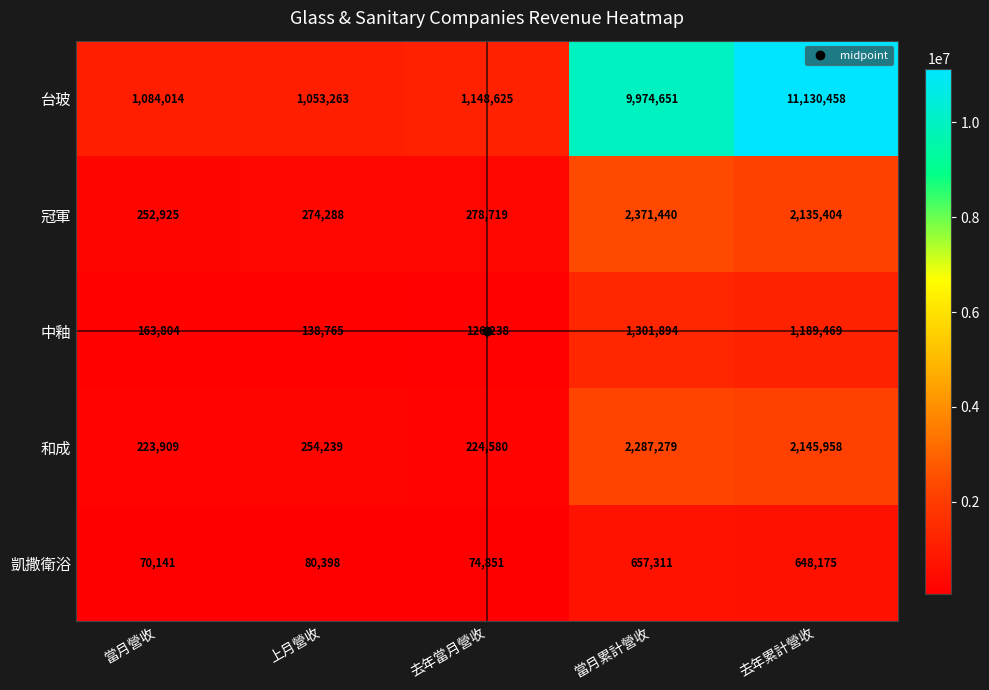

What value does the 台玻 series have at 當月營收, to the nearest 50?

1084000